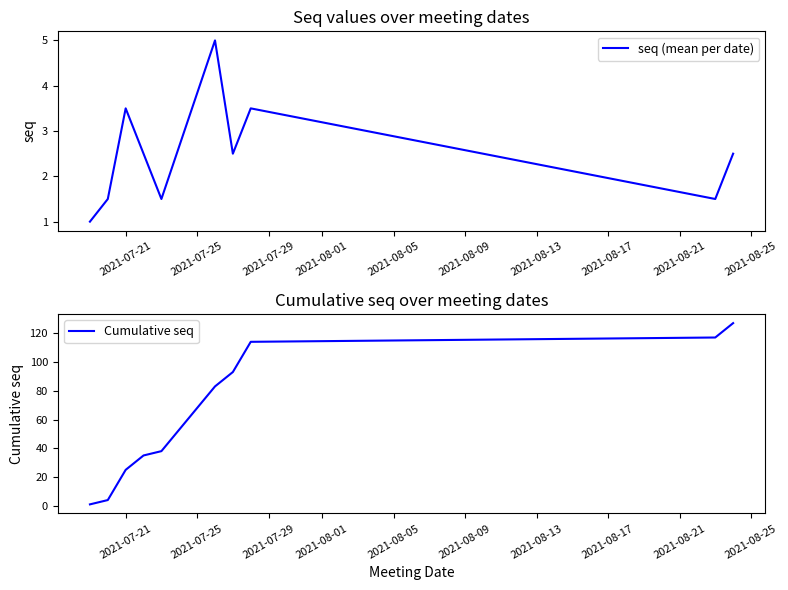

True or false: seq (mean per date) has more than 0 points higher than both neighbors.

True